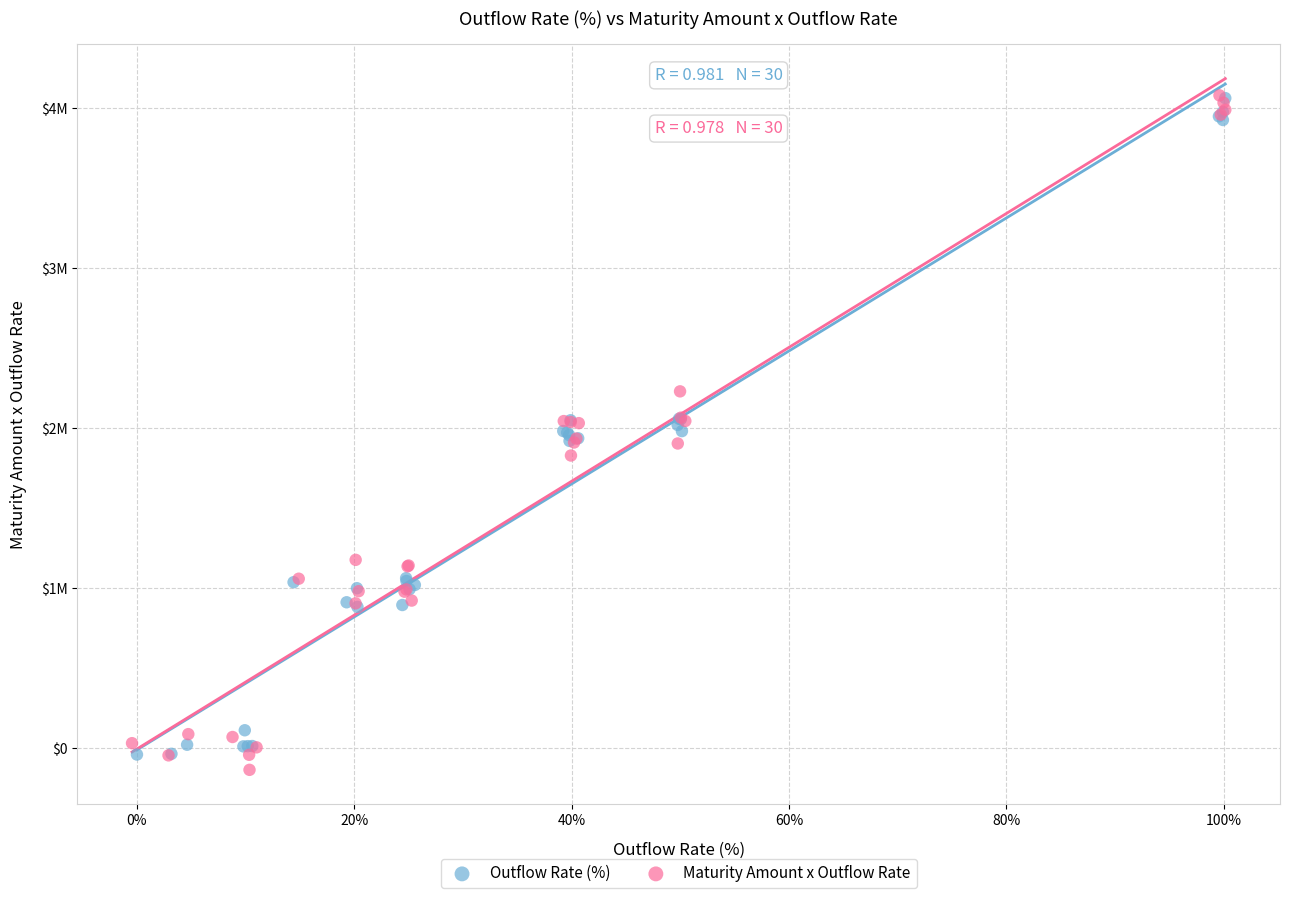

Which series has the largest Y range (max minus min)?

Maturity Amount x Outflow Rate